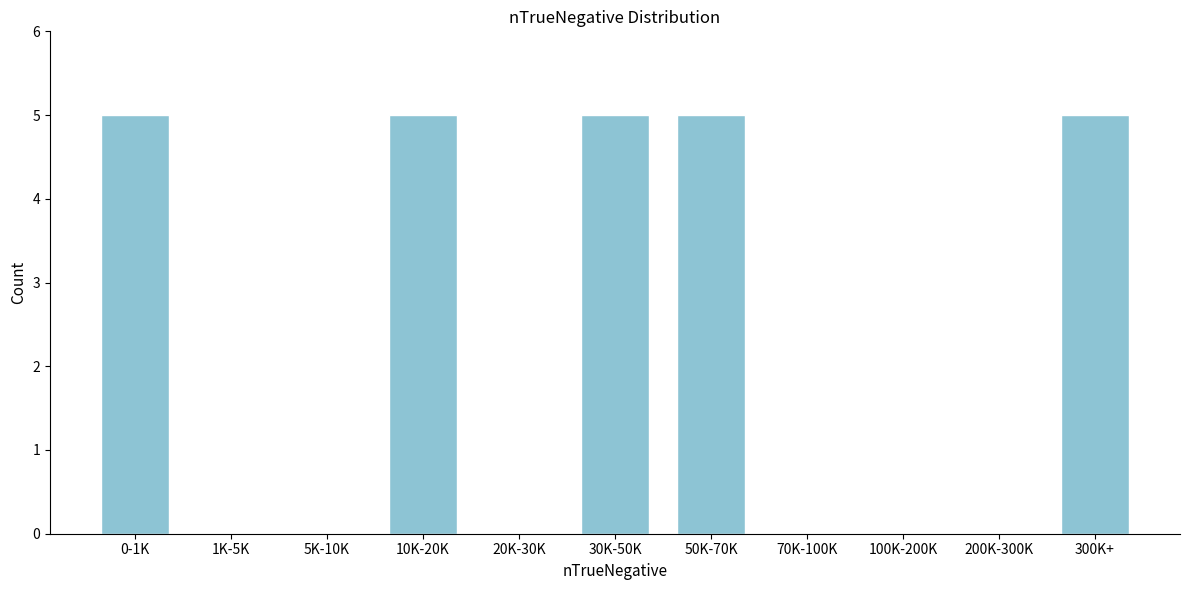

Reading left to right, list all the values displayed in this chart.

0-1K=5	1K-5K=0	5K-10K=0	10K-20K=5	20K-30K=0	30K-50K=5	50K-70K=5	70K-100K=0	100K-200K=0	200K-300K=0	300K+=5